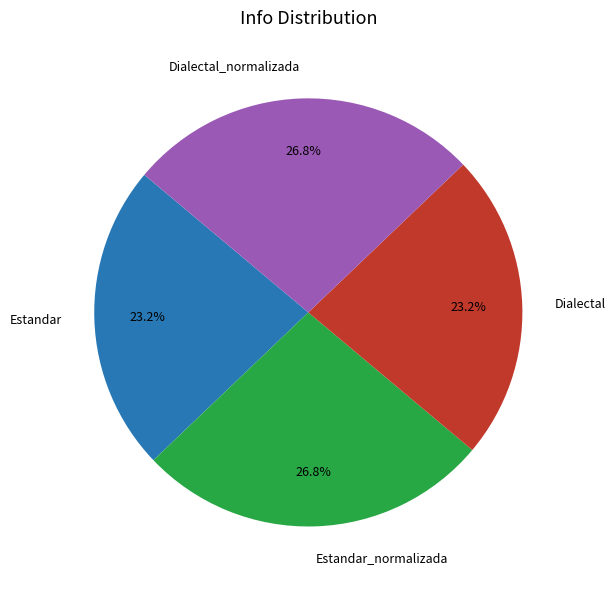

What is the ratio of the value at Dialectal to the value at Dialectal_normalizada?

0.9